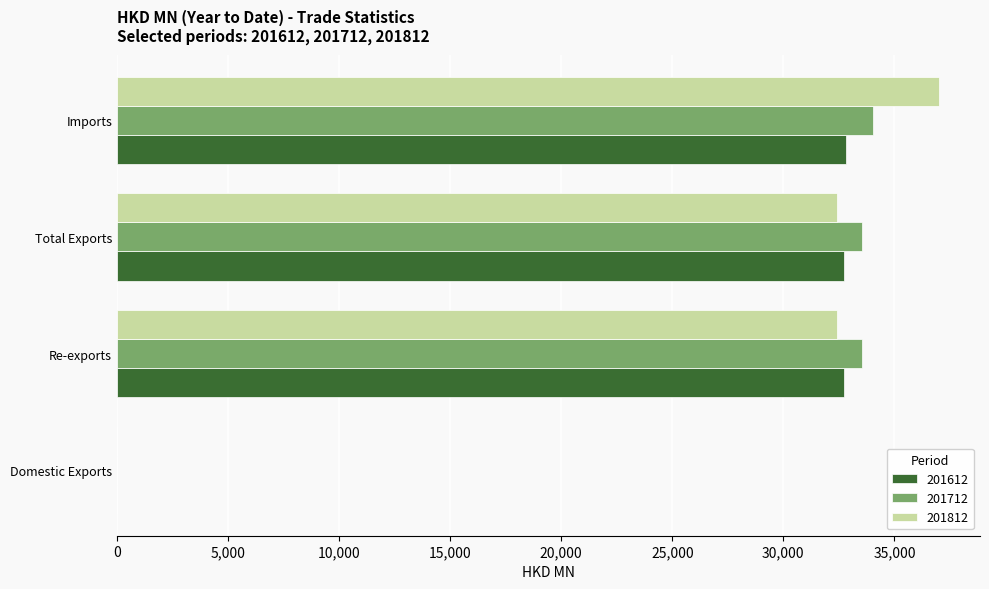

Is it true that 201612 equals 9.0 at Domestic Exports?

True